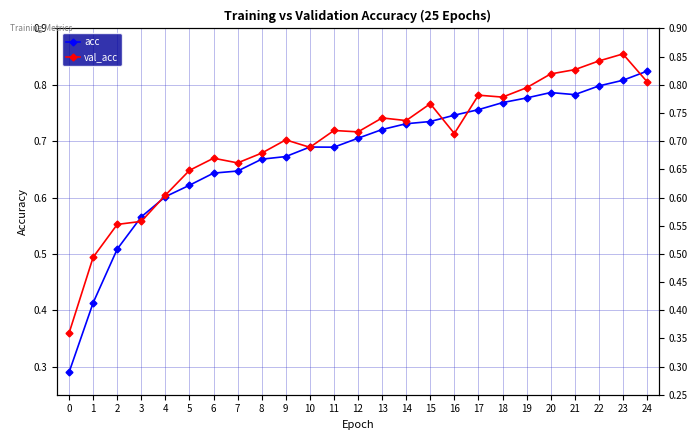

How many val_acc values are between 0 and 1?

25